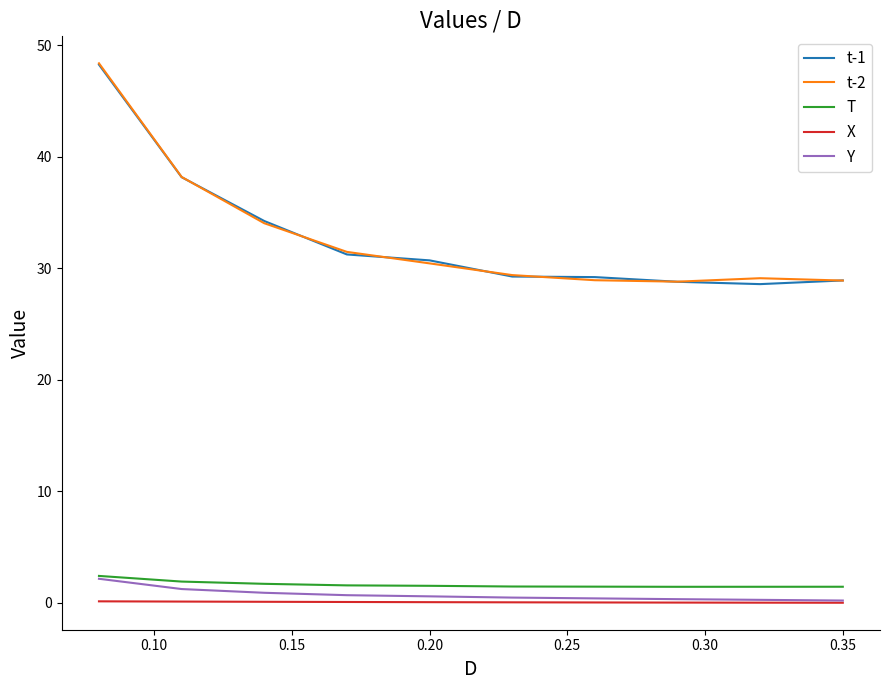

What are all the series names shown in the legend?

t-1, t-2, T, X, Y